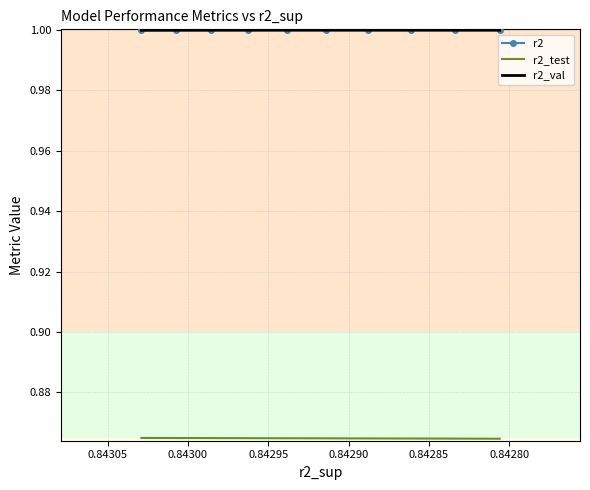

What is the value of the r2_val point at the 9th from the left?

1.0